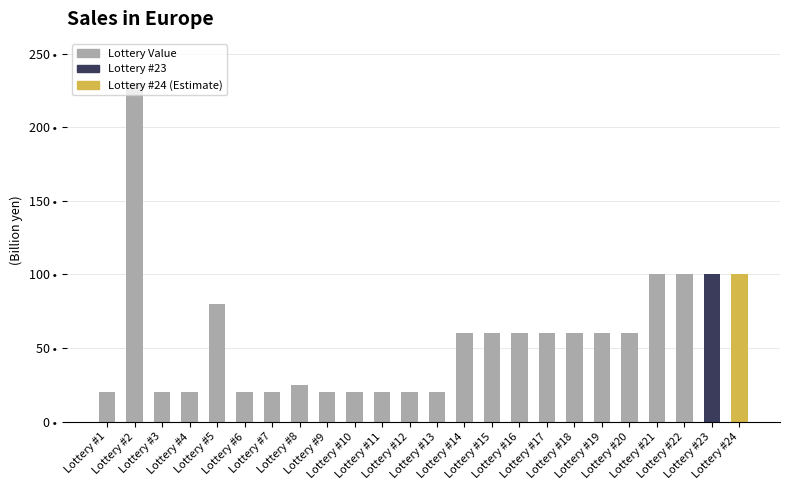

What is the sum of the values at Lottery #18 and Lottery #5?

140